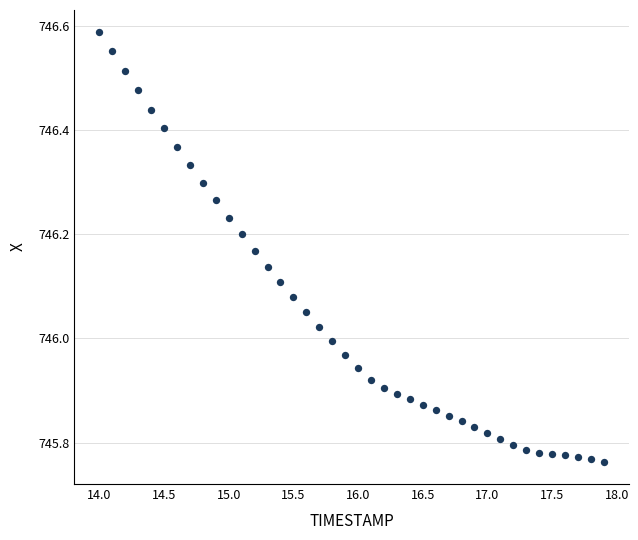

What is the range of Y values (max minus min)?

0.8